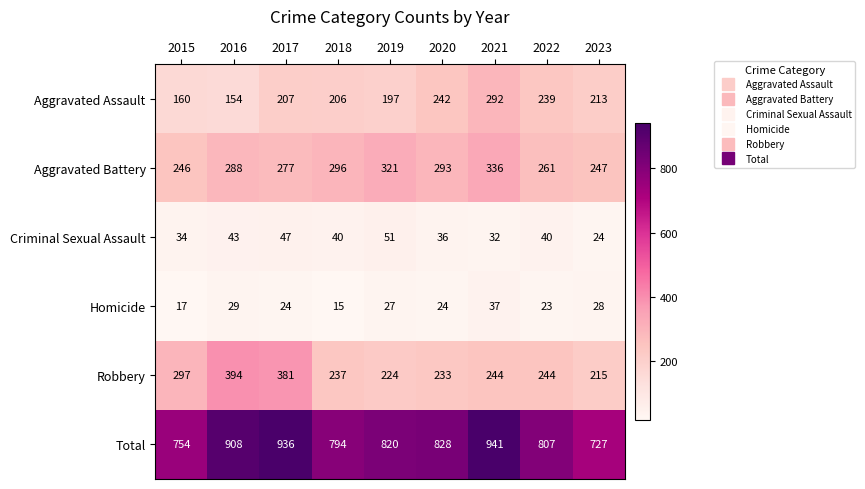

How many distinct data groups are displayed?

6